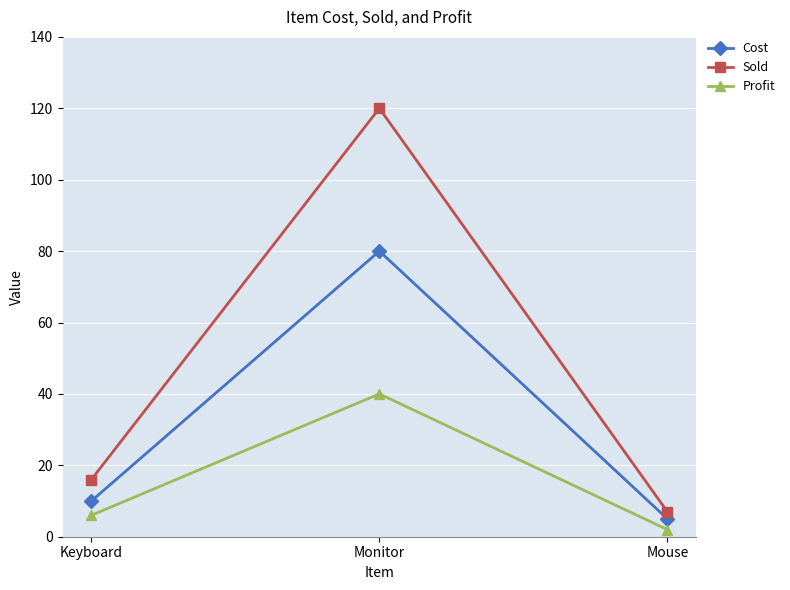

Which category has the lowest value in the Sold series?

Mouse